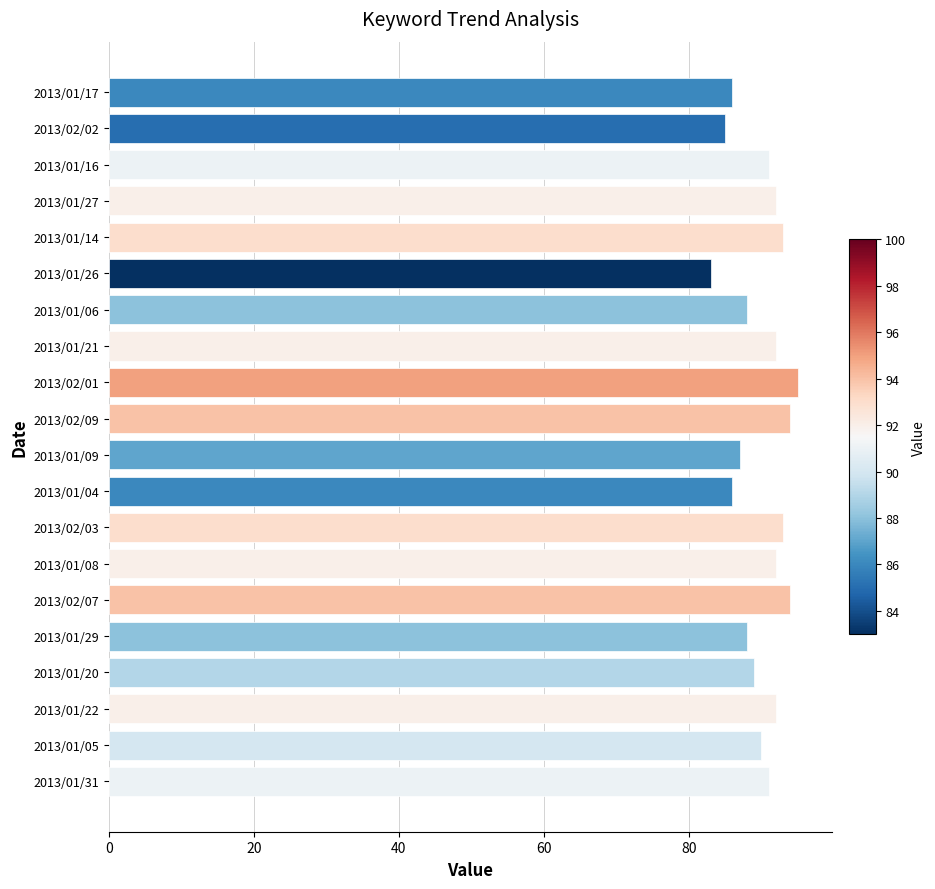

What value does the data have at 2013/02/01, to the nearest 5?

95